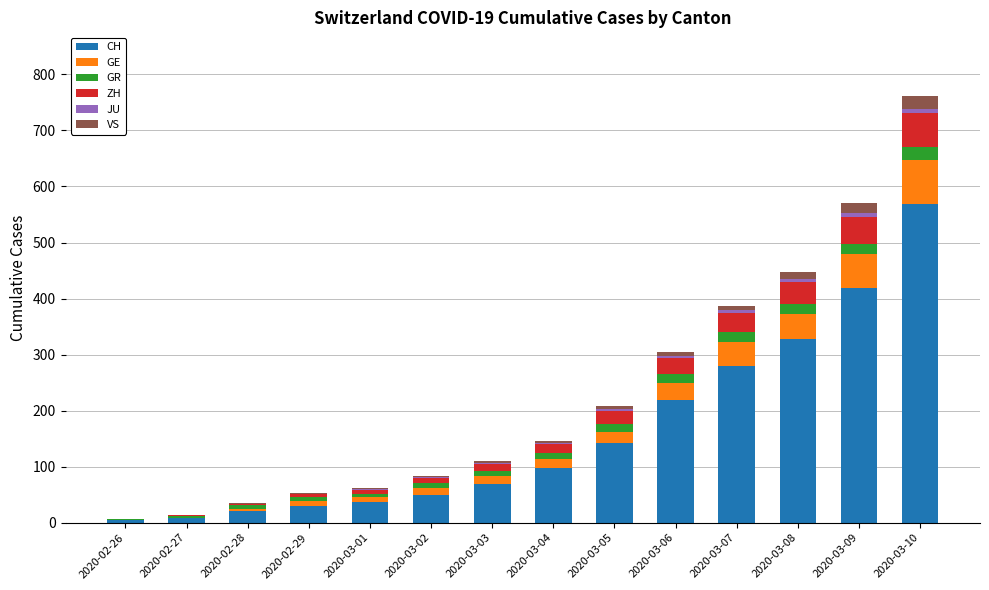

At which category is the sum across all series the highest?

2020-03-10